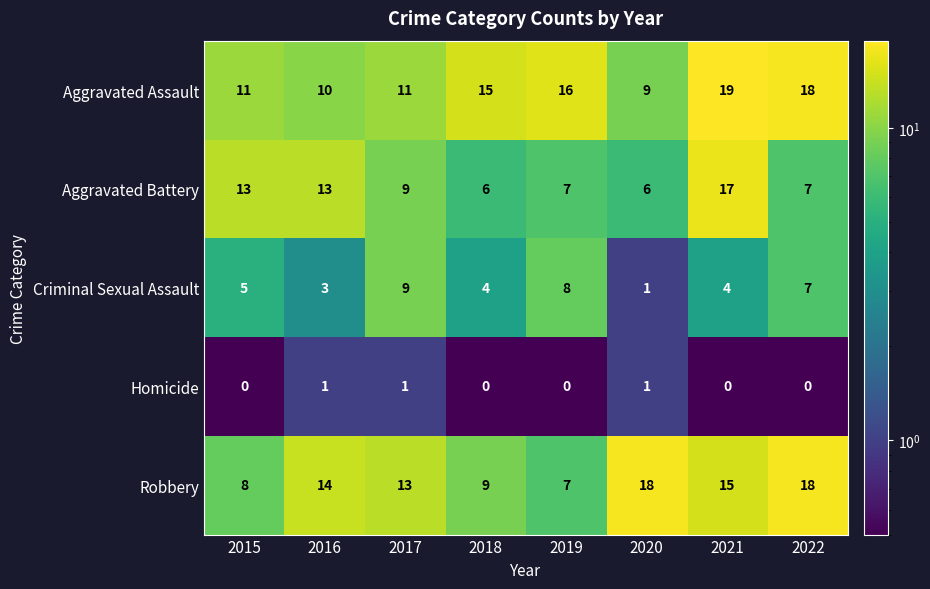

What is the total value across all series at 2019?

38